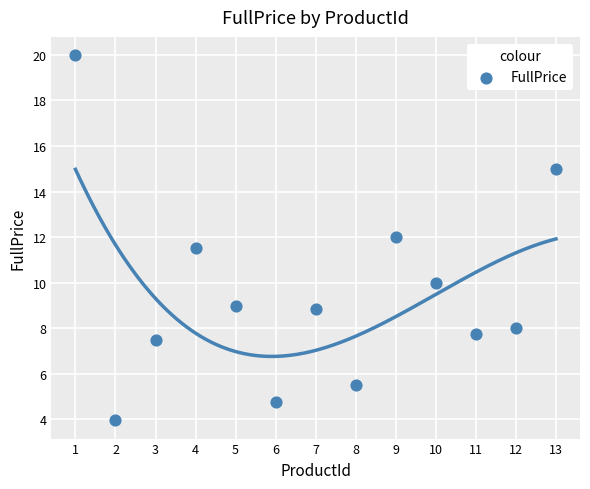

What Y value in the scatter plot is closest to 11?

11.5